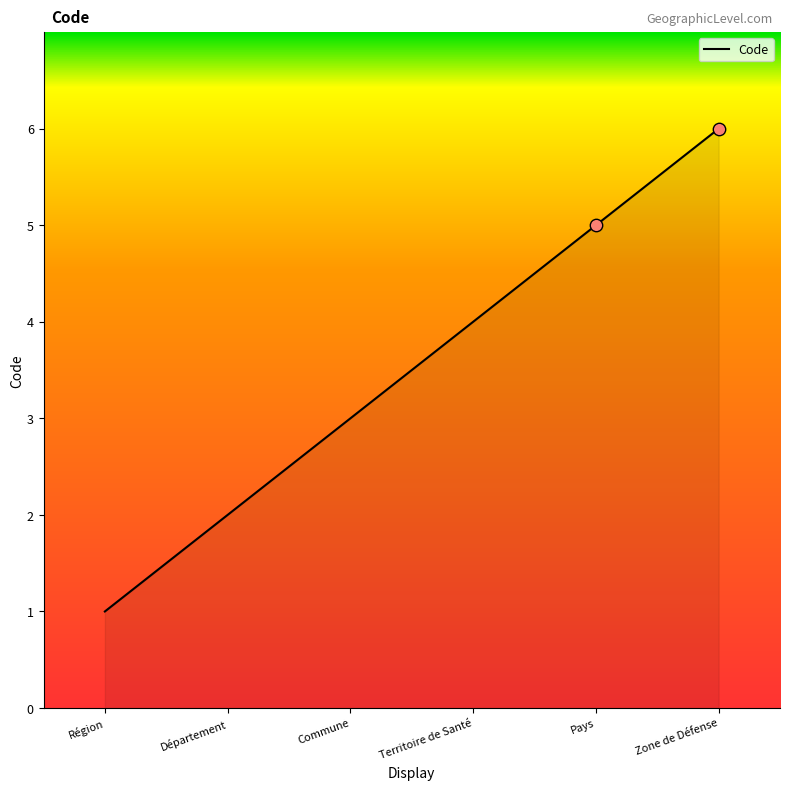

What is the ratio of the value at Territoire de Santé to the value at Zone de Défense?

0.7